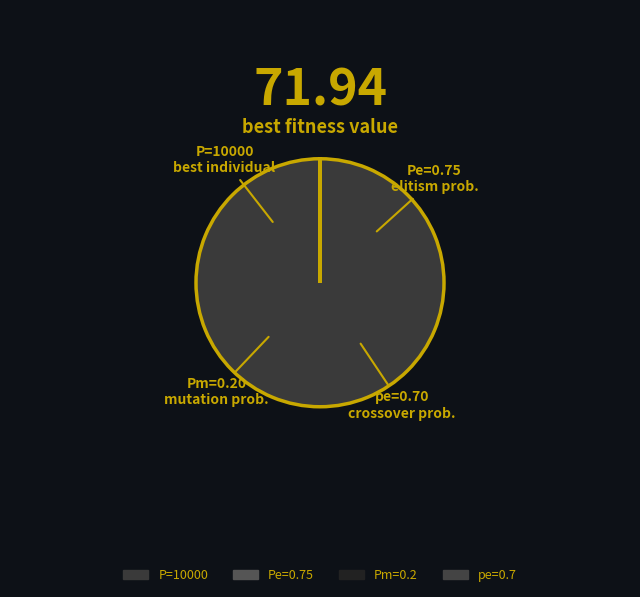

Which slice is the smallest?

Pm=0.2